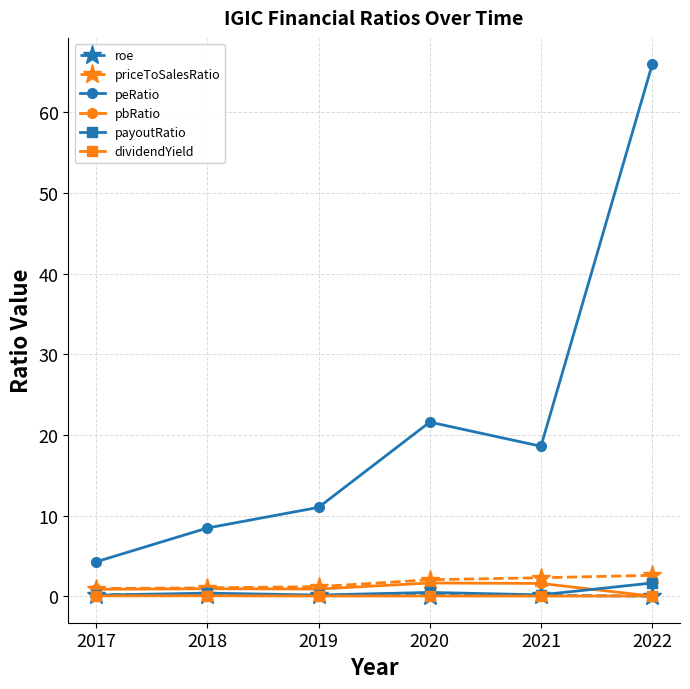

How many lines are shown in the chart?

6